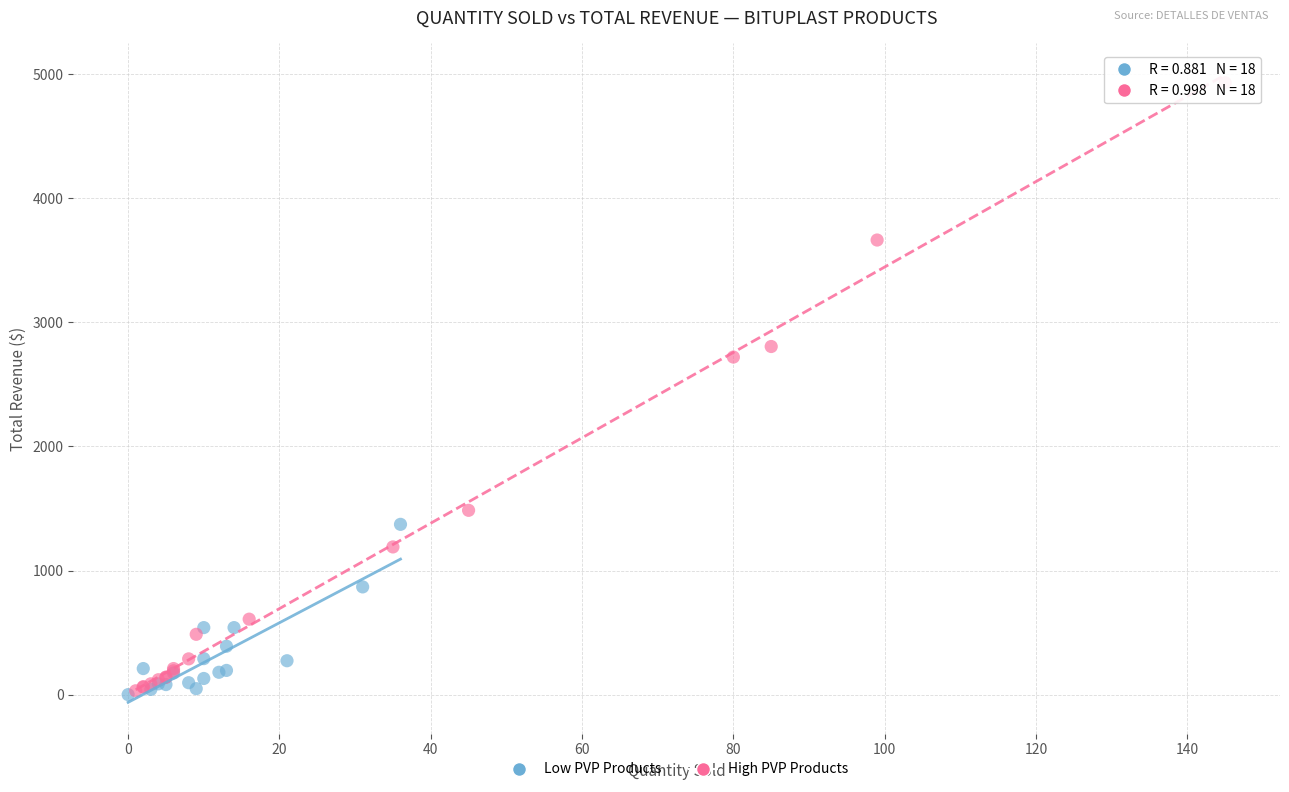

Which series reaches the maximum Y coordinate?

High PVP Products